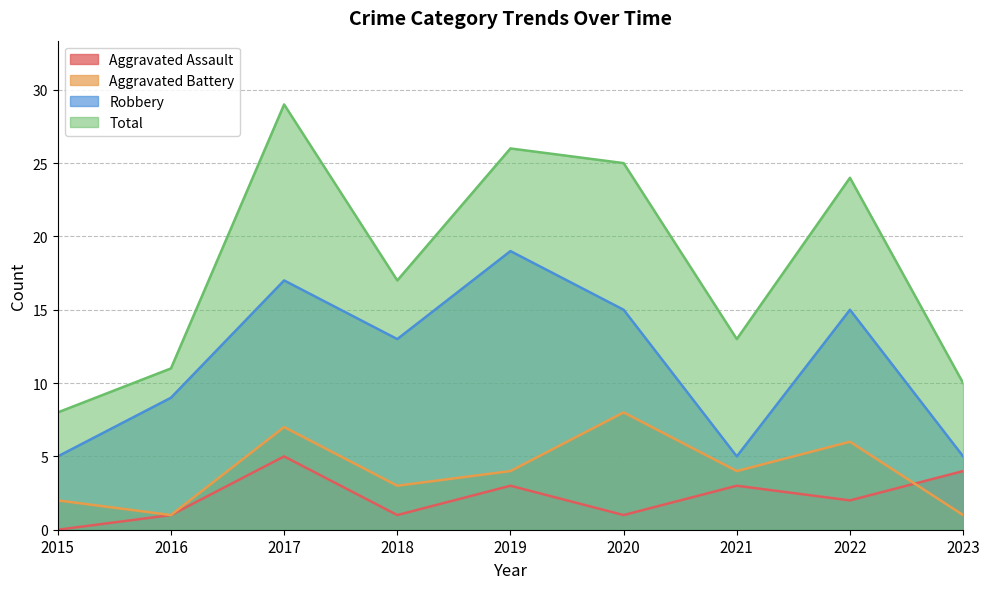

List the labels in order of Aggravated Assault value, smallest first.

2015, 2016, 2018, 2020, 2022, 2019, 2021, 2023, 2017